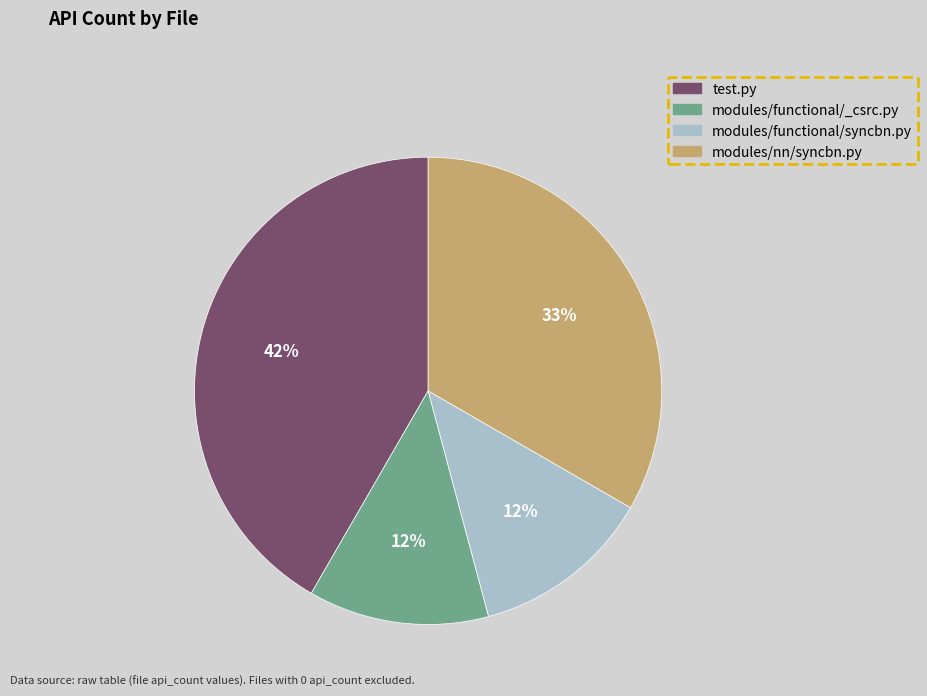

To the nearest percent, what is the difference between the modules/nn/syncbn.py and modules/functional/syncbn.py slice percentages?

21%